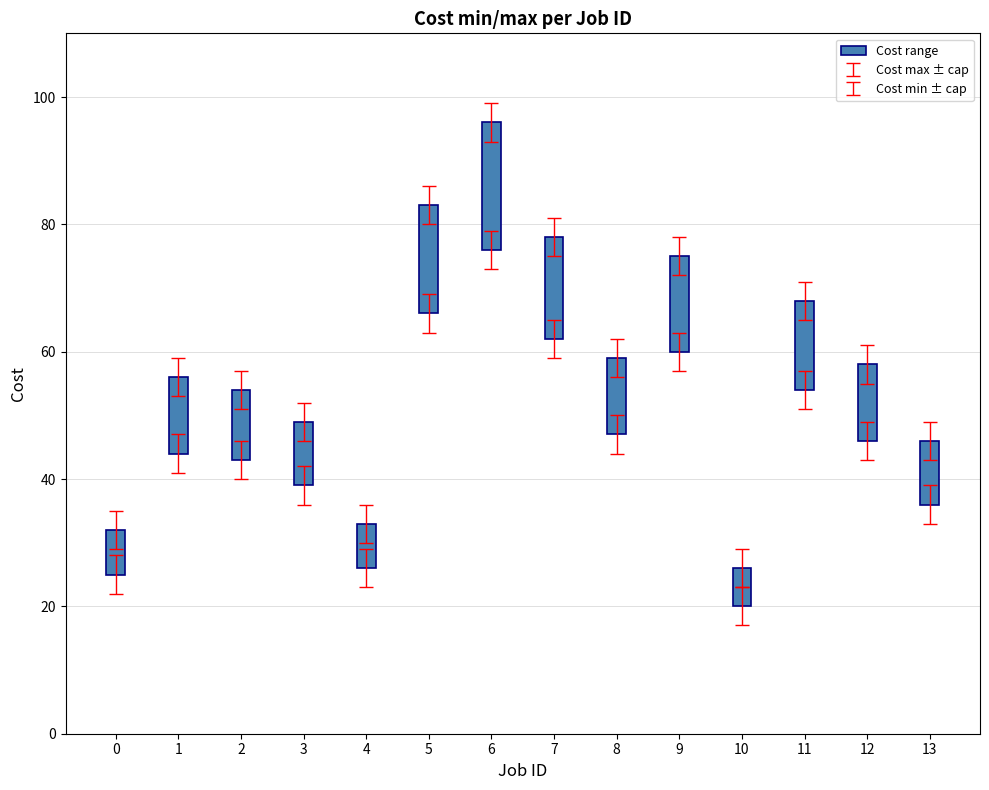

The value of Cost min at 7 is 62. True or false?

True